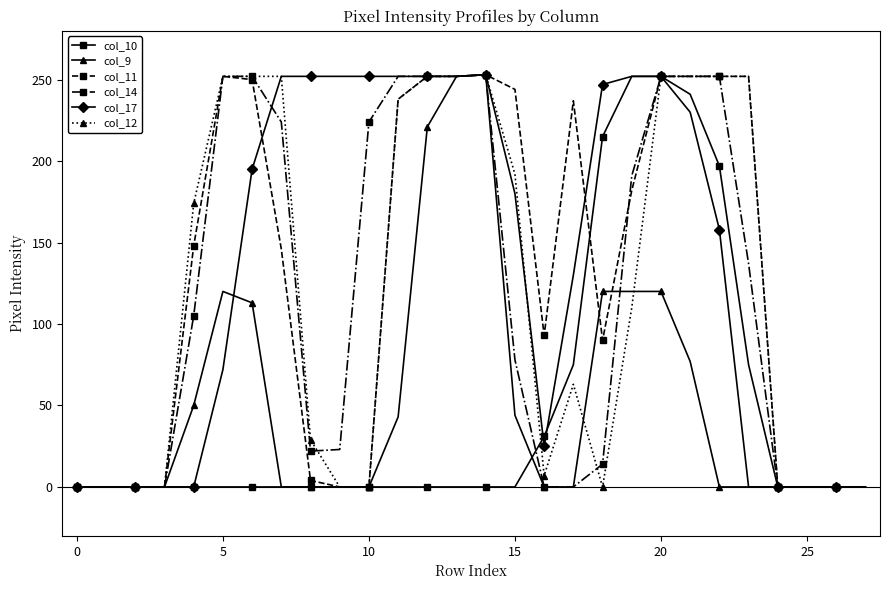

Reading left to right, list all the values displayed in this chart.

col_10: 0	0	0	0	0	0	0	0	0	0	0	0	0	0	0	0	31	75	215	252	252	241	197	75	0	0	0	0
col_9: 0	0	0	0	50	120	113	0	0	0	0	43	221	252	253	44	0	0	120	120	120	77	0	0	0	0	0	0
col_11: 0	0	0	0	148	252	250	146	4	0	0	238	252	252	253	244	93	237	90	182	252	252	252	252	0	0	0	0
col_14: 0	0	0	0	105	252	252	224	22	23	224	252	252	252	253	78	0	0	14	191	252	252	252	137	0	0	0	0
col_17: 0	0	0	0	0	72	195	252	252	252	252	252	252	252	253	180	25	130	247	252	252	230	158	0	0	0	0	0
col_12: 0	0	0	0	174	252	252	252	29	0	0	238	252	252	253	192	7	63	0	110	252	252	252	252	0	0	0	0